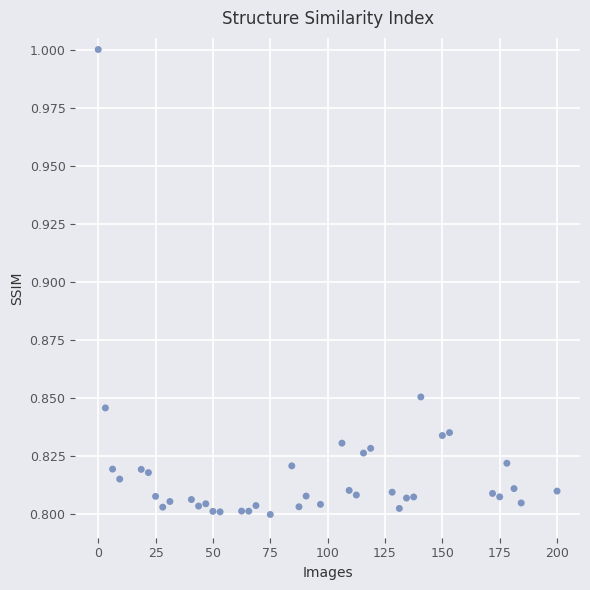

What is the range of X values (max minus min)?

200.0